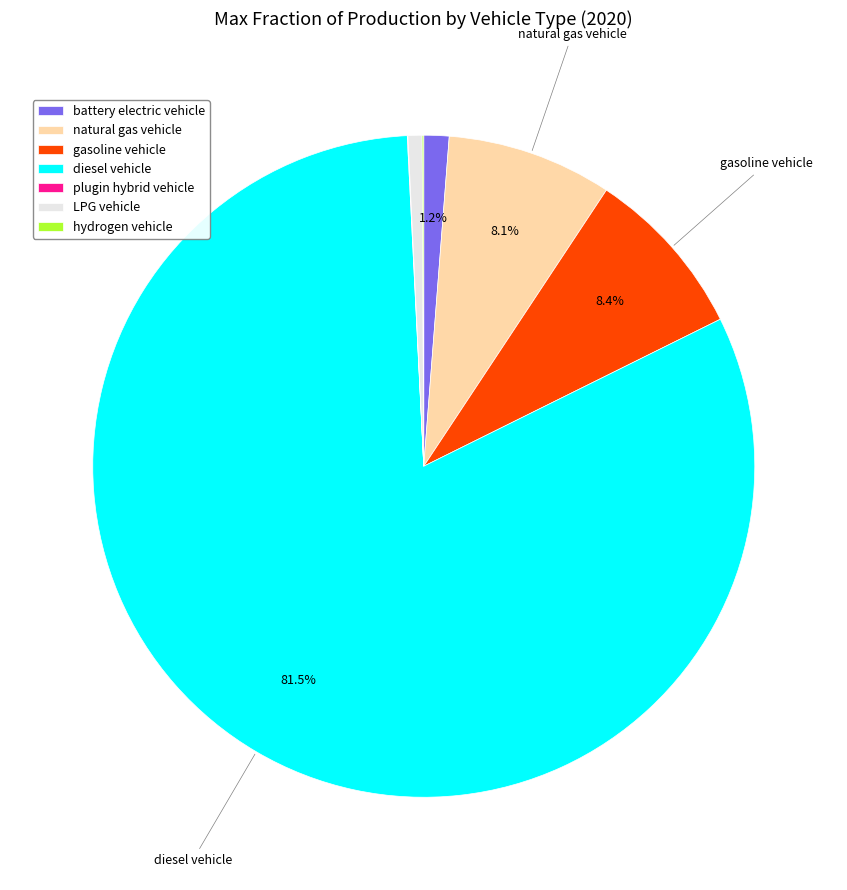

What is the largest slice in the pie chart?

diesel vehicle